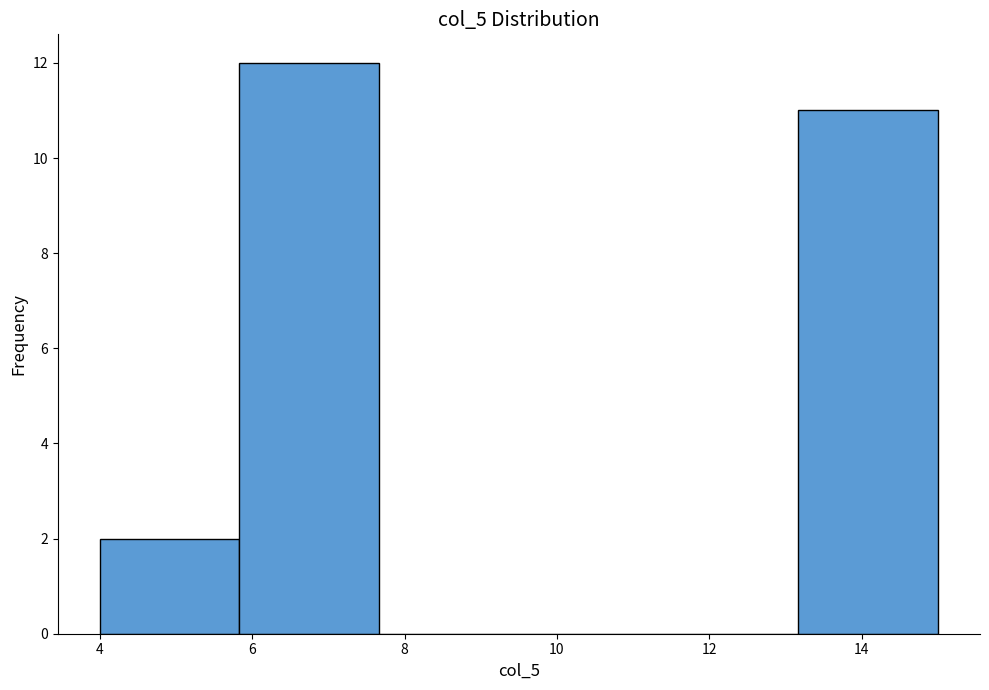

How tall is the bar that spans 4.0 to 5.8 on the x-axis? Neither the bar edges nor the heights are printed on the chart, so give them approximately, as read against the axes.

2